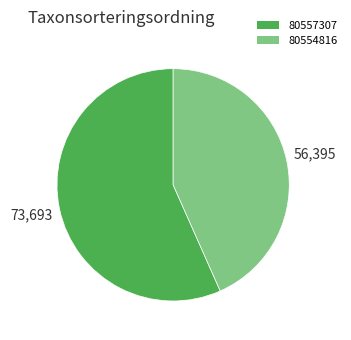

How many slices are in this pie chart?

2